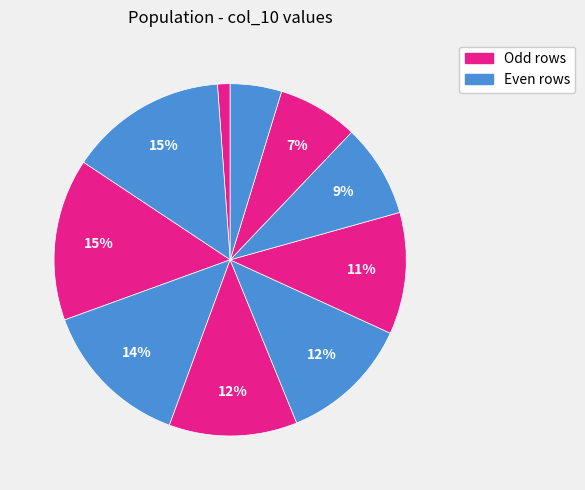

To the nearest percent, what is the difference between the largest and smallest slice percentages?

14%